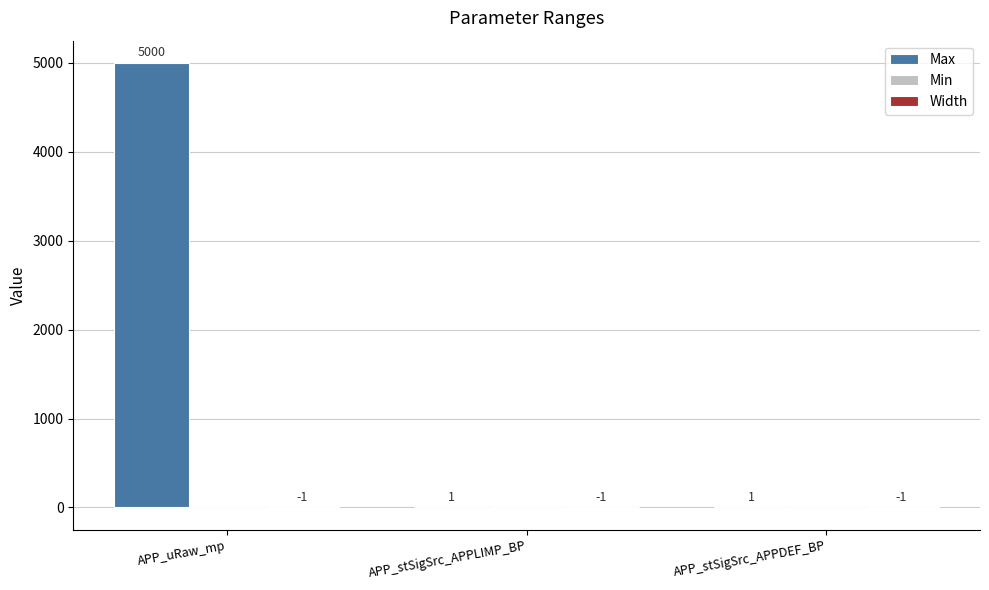

Which series has the largest total across all categories?

Max